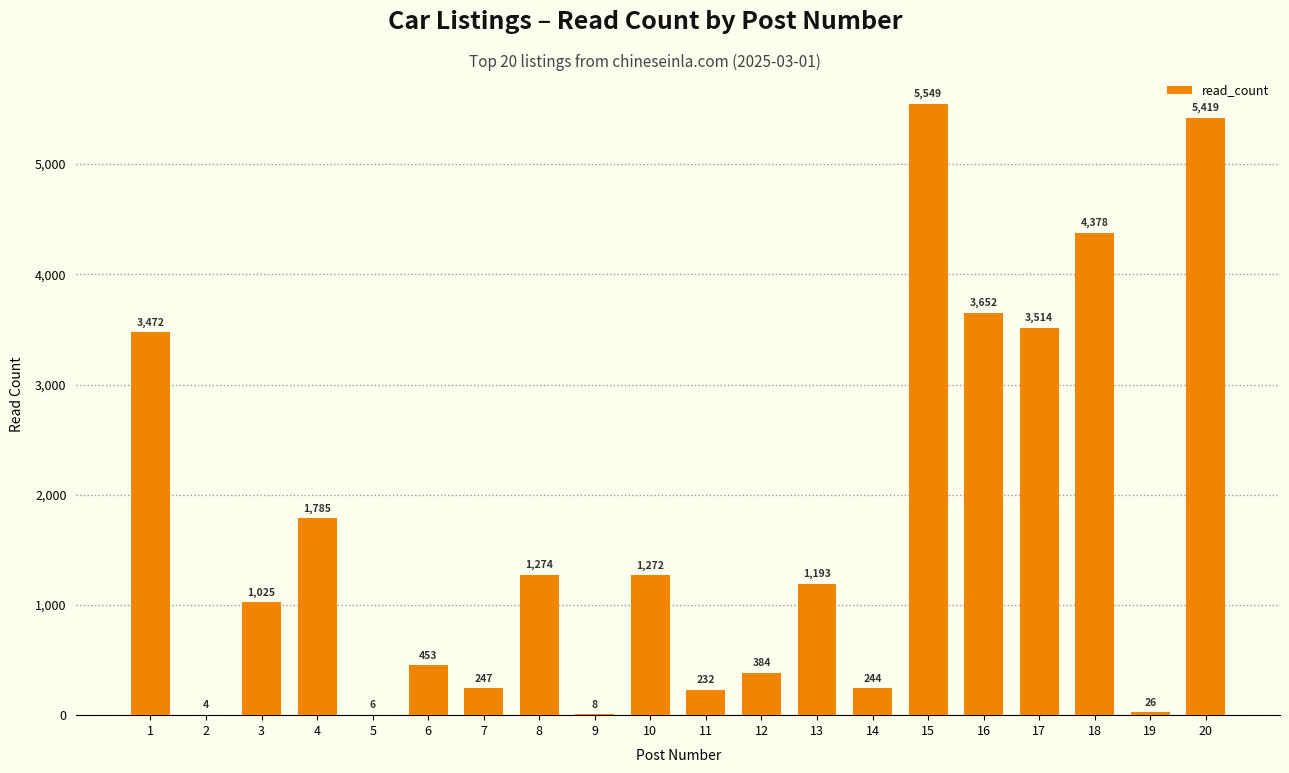

What is the maximum value shown in the chart?

5549